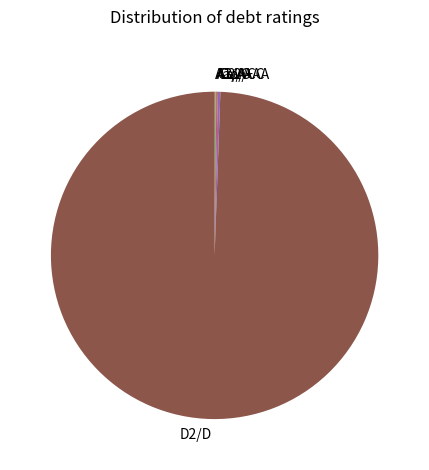

The D2/D slice represents 99% of the pie. True or false?

True